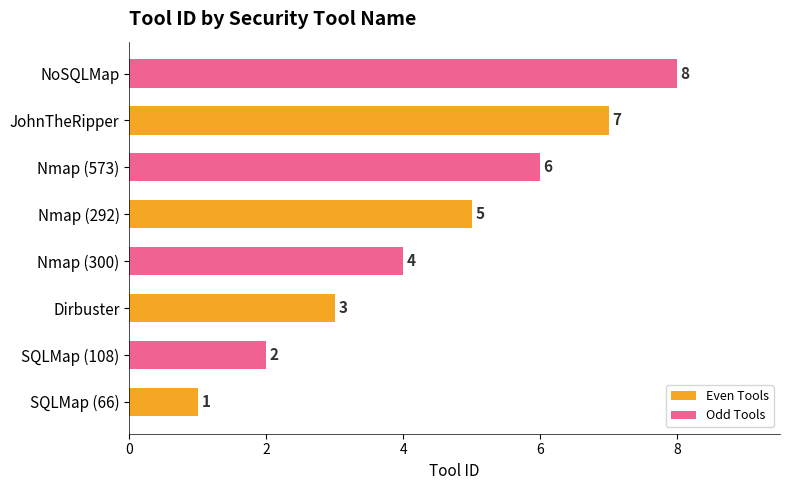

What are all the series names shown in the legend?

Even Tools, Odd Tools